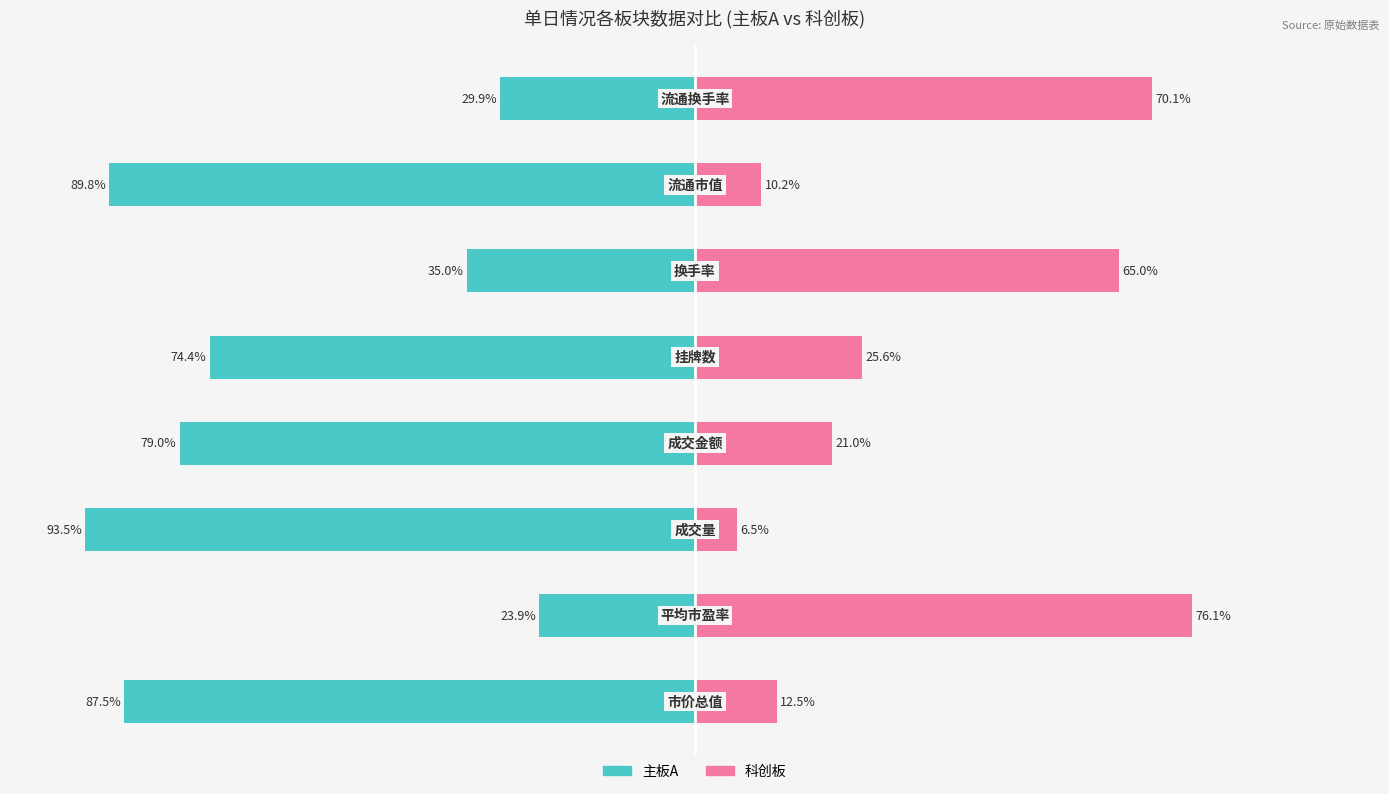

What is the difference between the maximum and minimum values in the 主板A series?

69.6